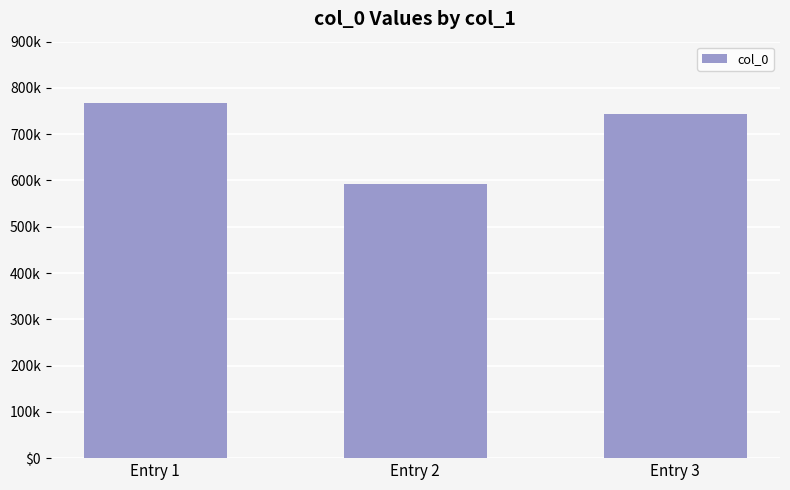

Which category has the lowest value across all series?

Entry 2